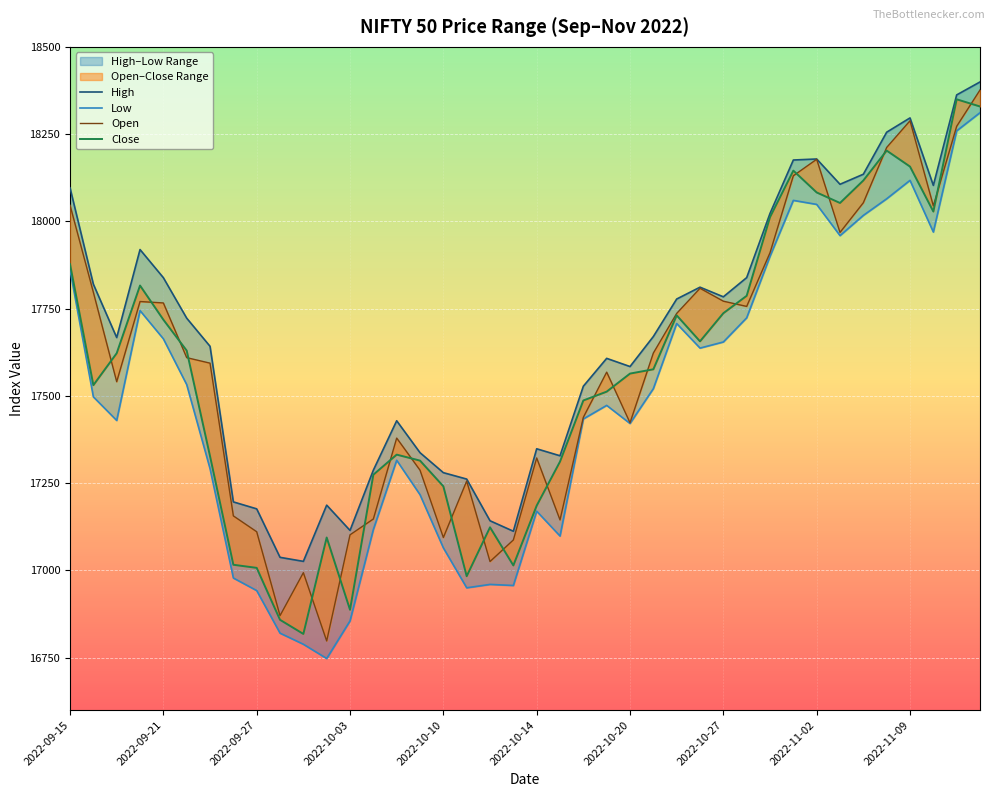

What is the difference between the highest and lowest values at 11?

439.4